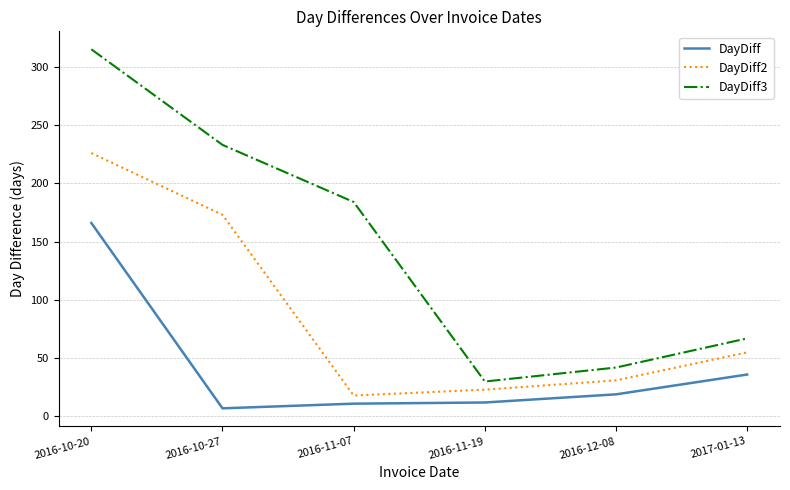

At which category is the sum across all series the highest?

2016-10-20